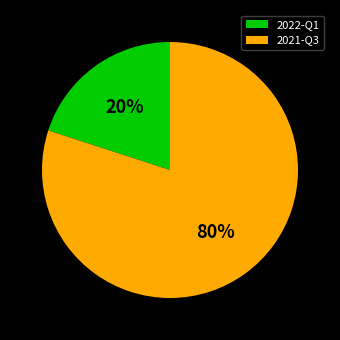

To the nearest percent, what percentage of the pie is 2021-Q3?

80%